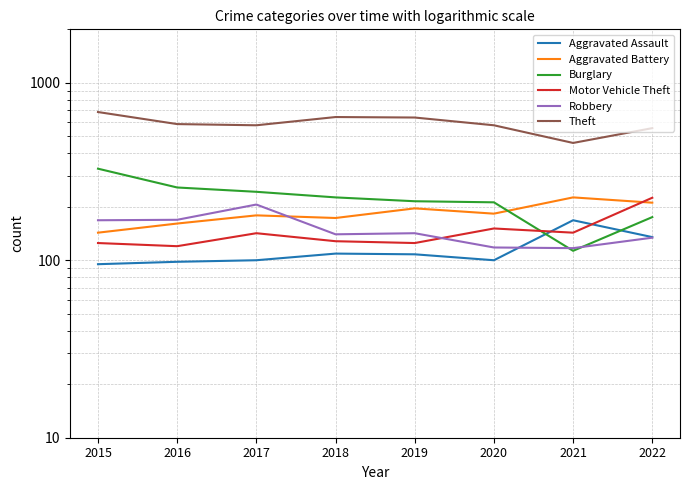

What is the average value of the Aggravated Battery series?

184